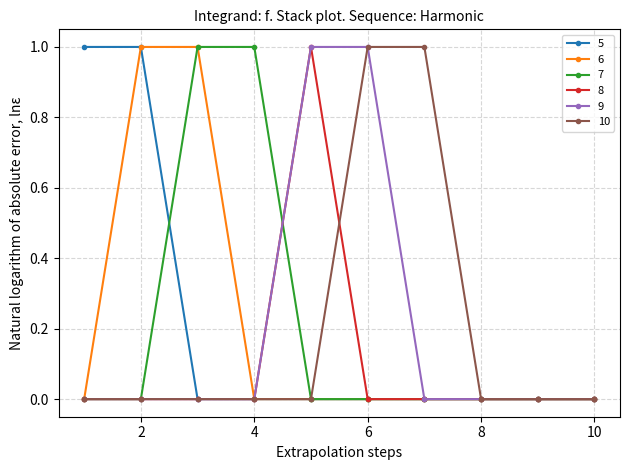

What is the value of the 9 point at the 5th from the left?

1